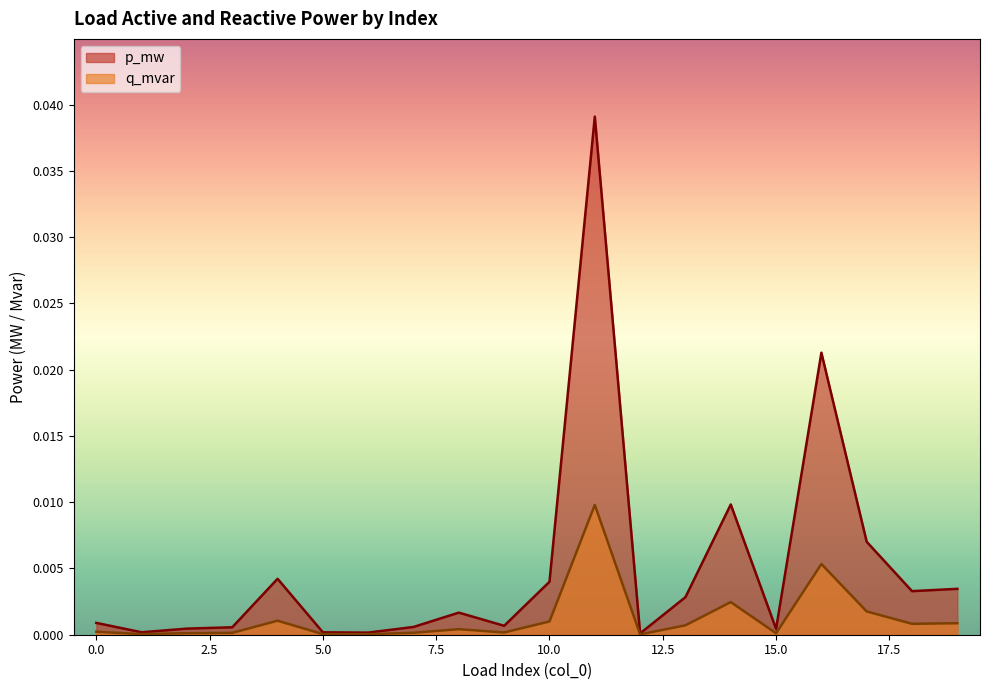

In q_mvar, how many points are higher than both neighbors (excluding endpoints)?

5